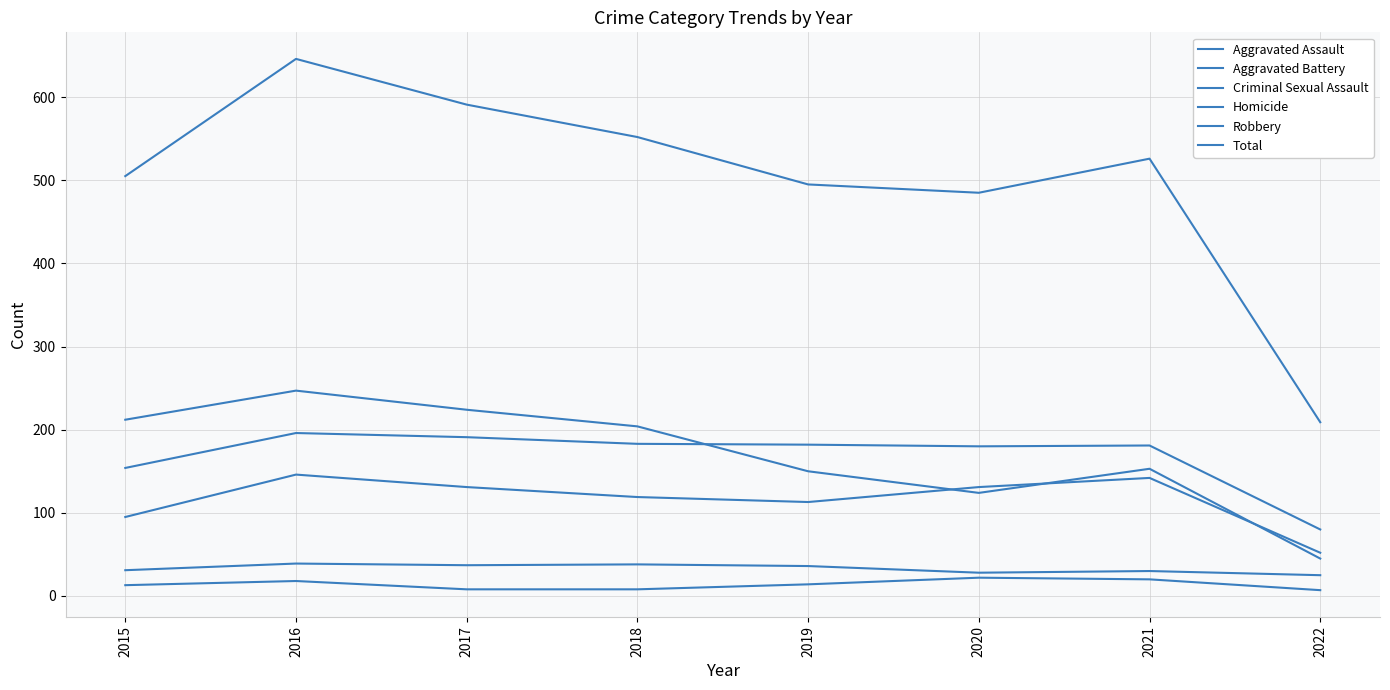

List the labels in order of Aggravated Battery value, smallest first.

2022, 2015, 2020, 2021, 2019, 2018, 2017, 2016